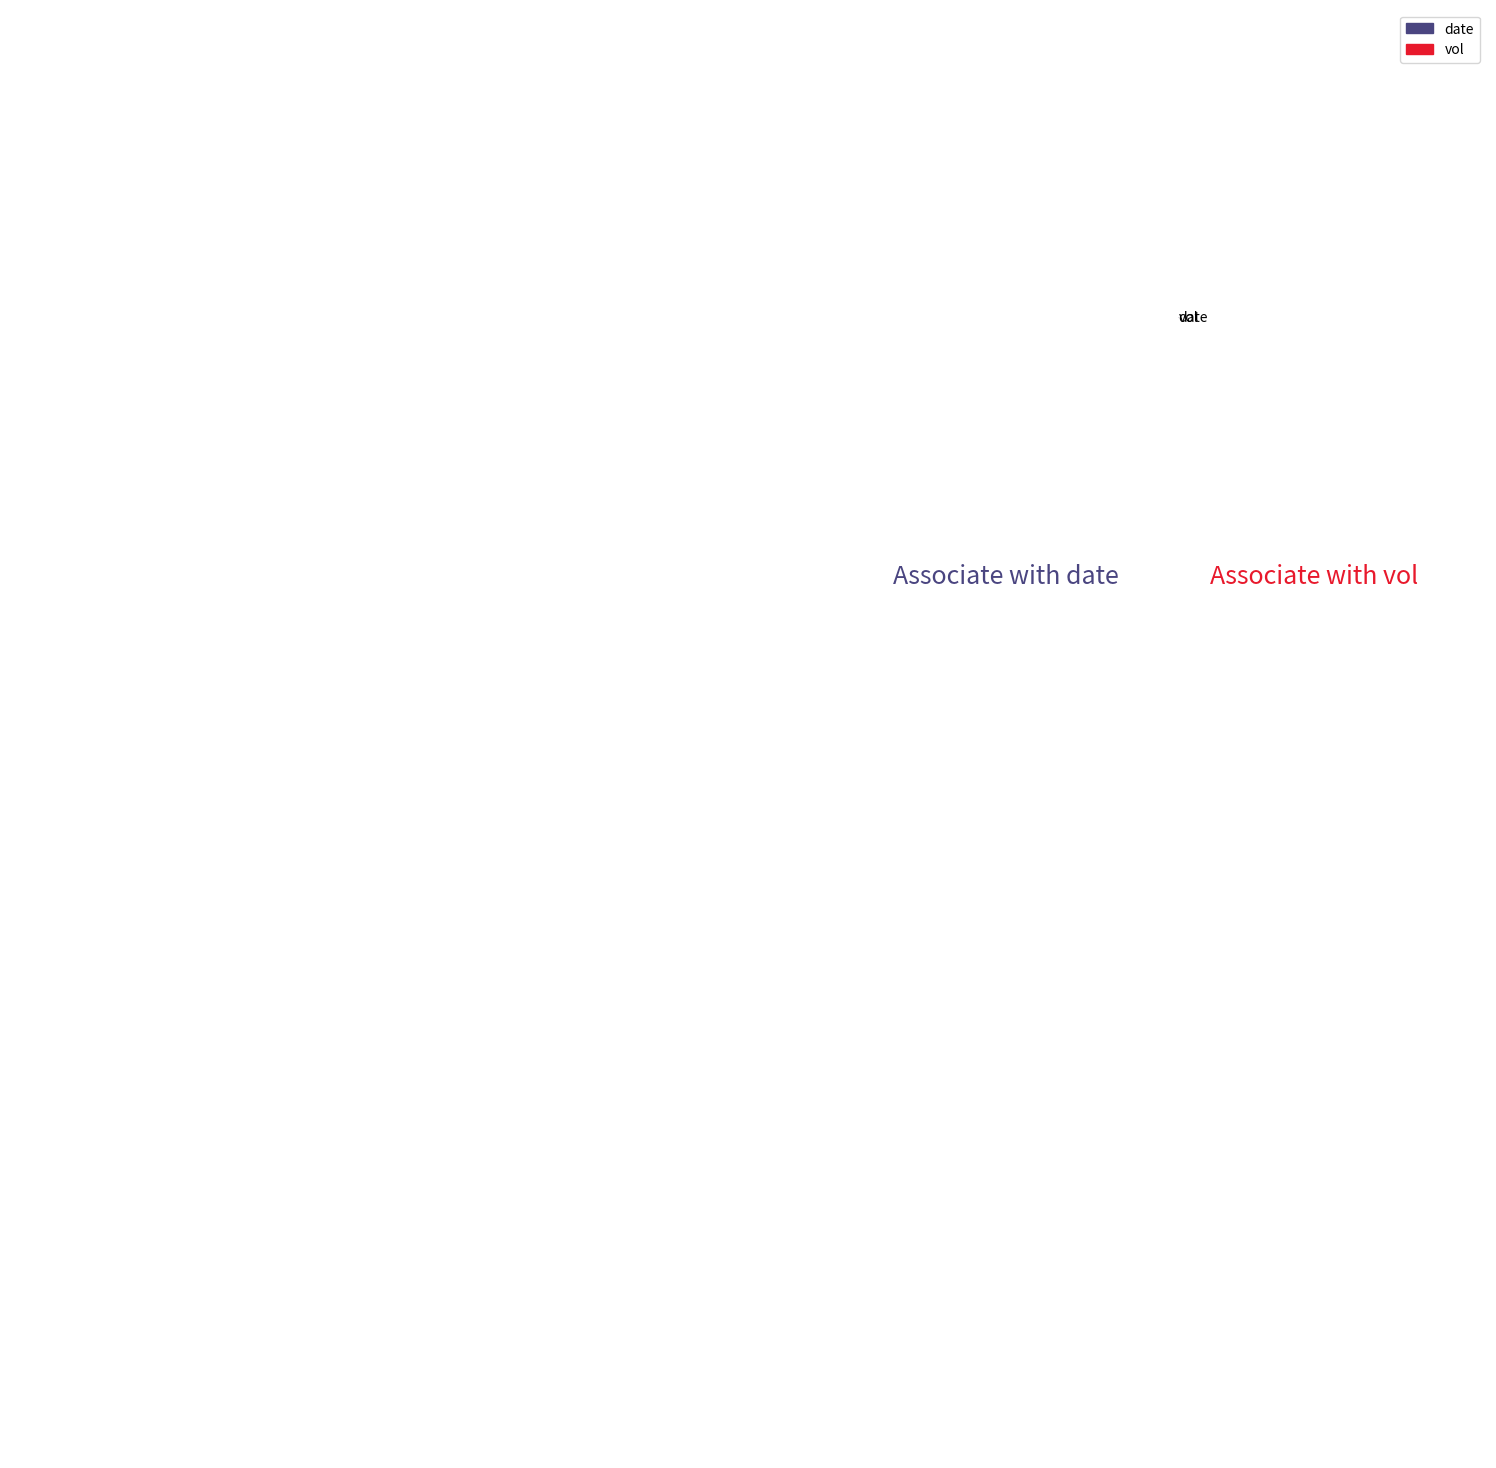

Do vol and date together represent more than half of the pie?

Yes